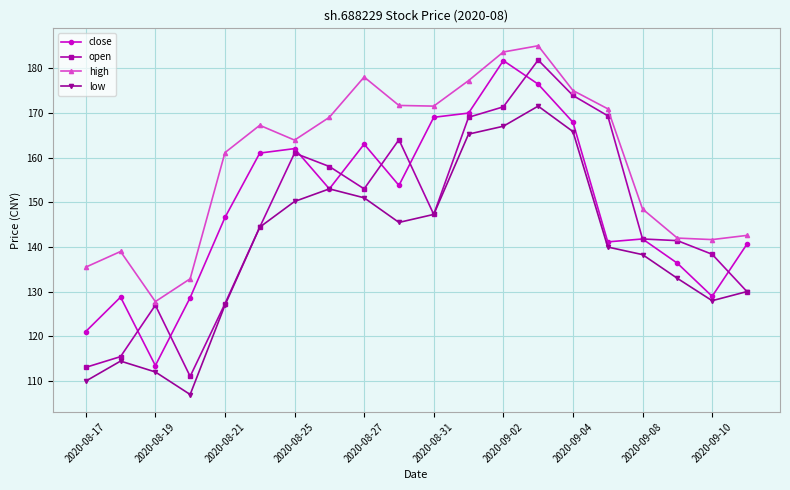

How many lines are shown in the chart?

4